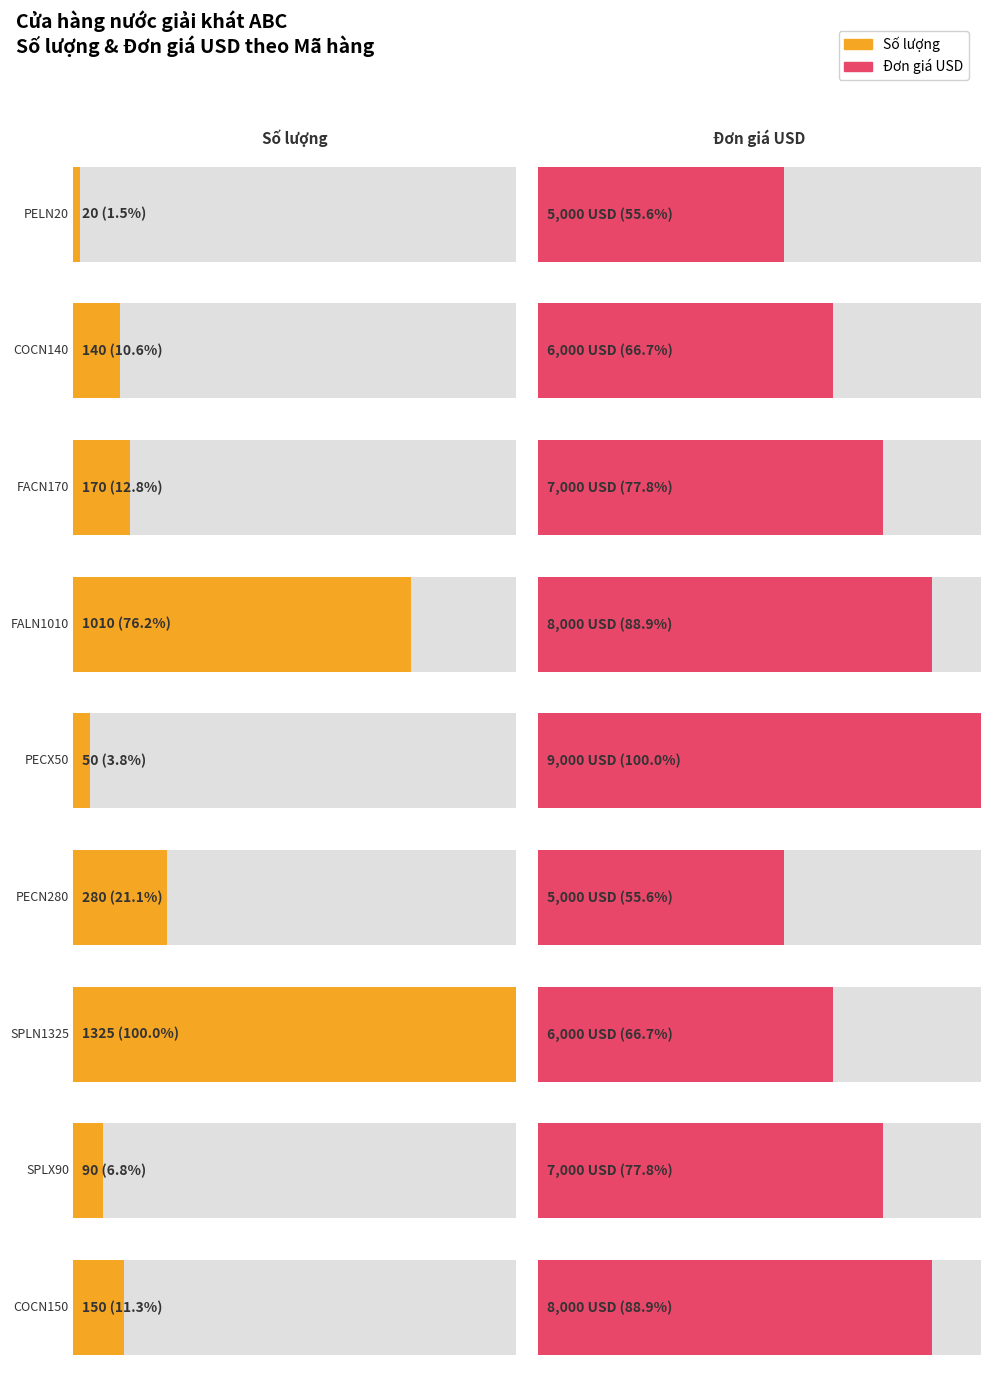

What is the label of the 5th bar from the left?

PECX50